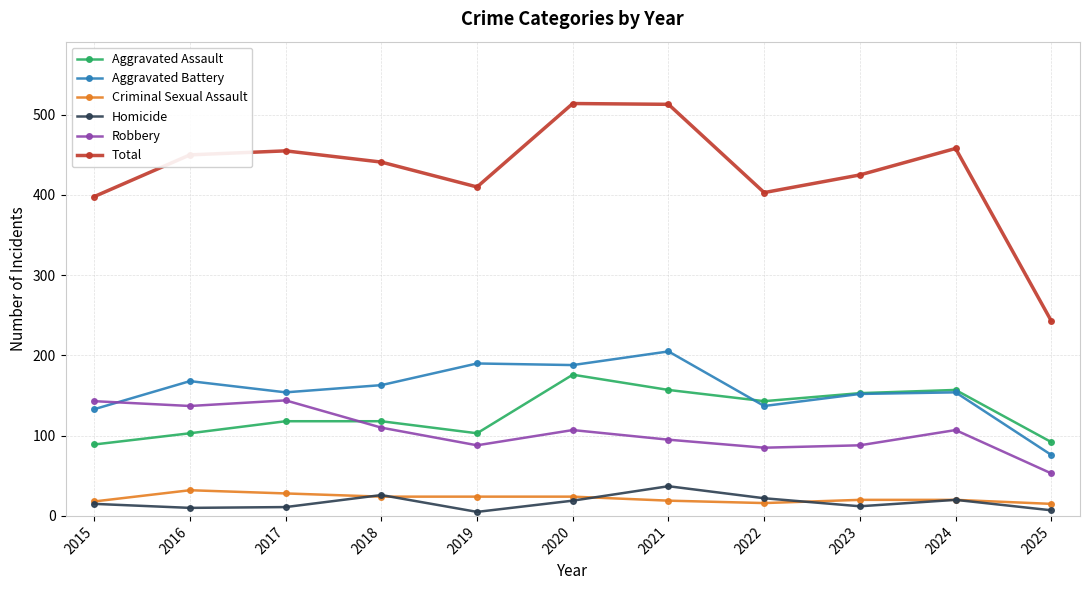

What is the difference between the highest and lowest values at 2018?

417